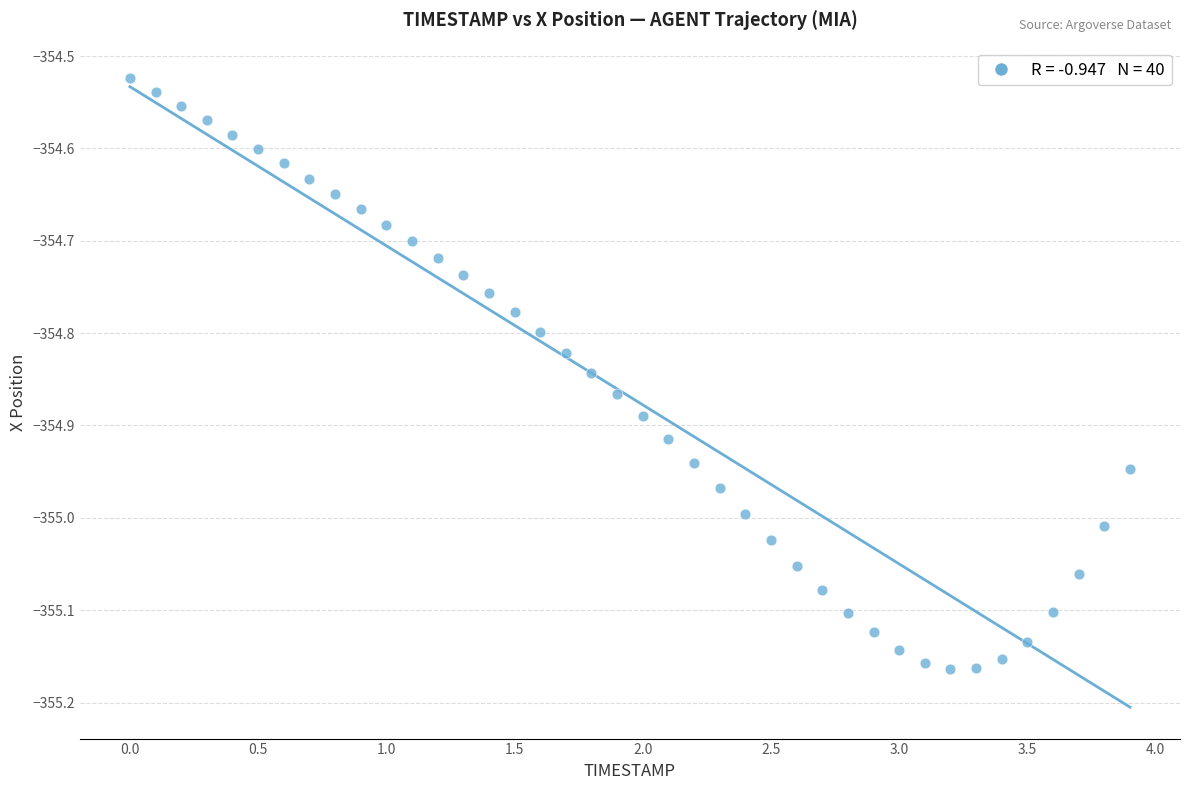

What is the range of Y values (max minus min)?

0.6